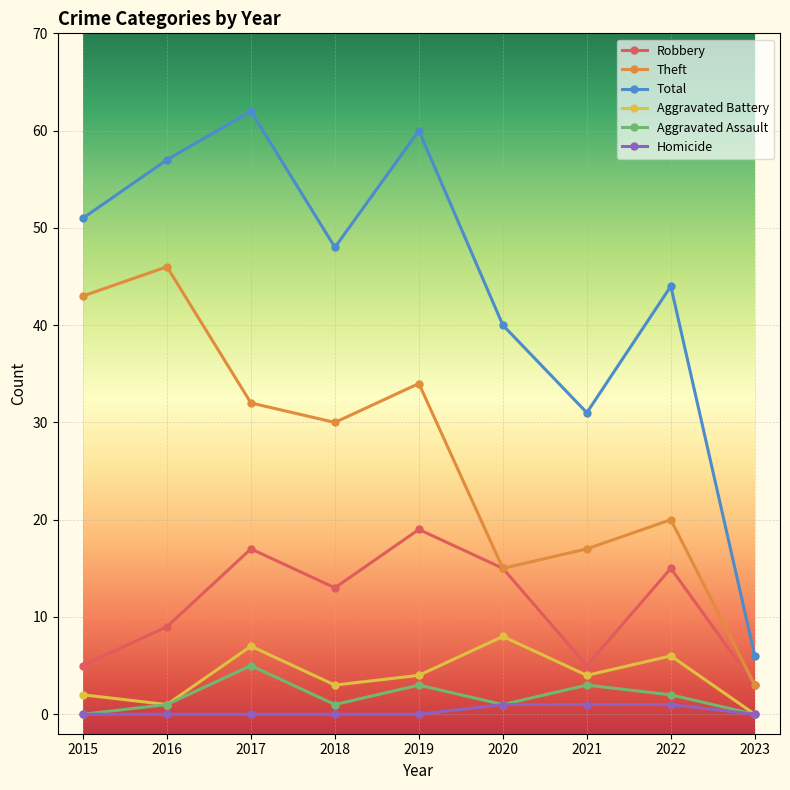

How many lines are shown in the chart?

6